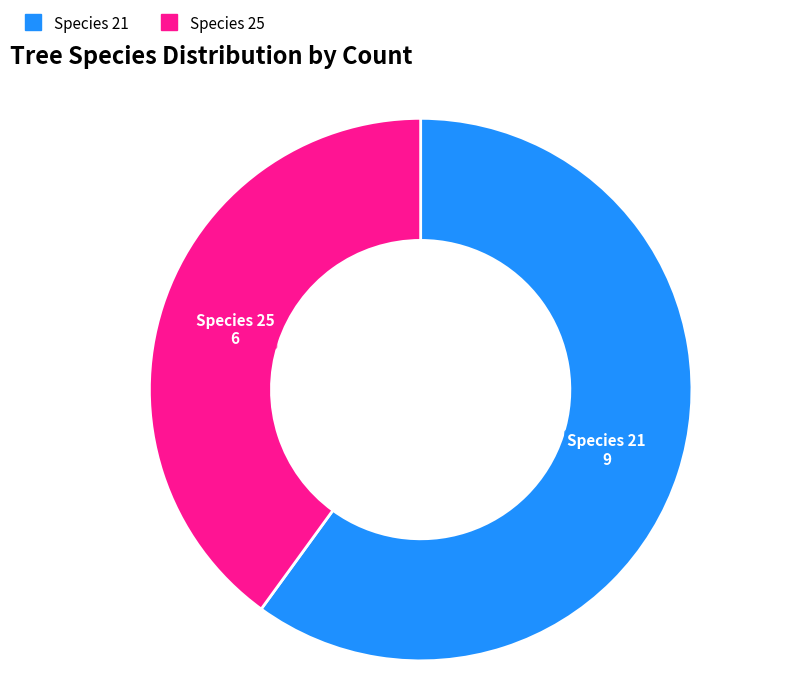

How many slices are in this pie chart?

2